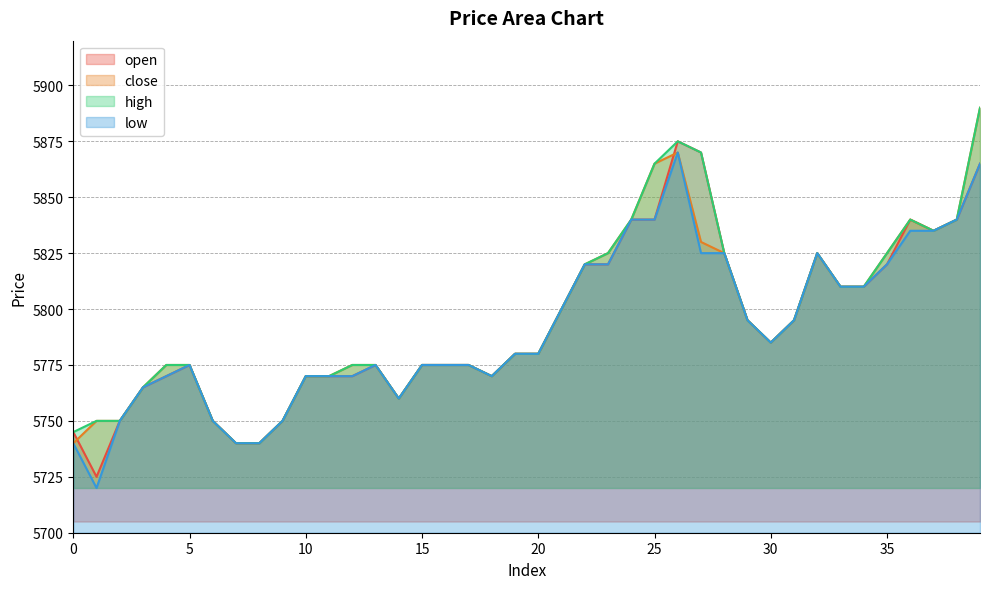

At which category does the chart reach its minimum across all series?

1